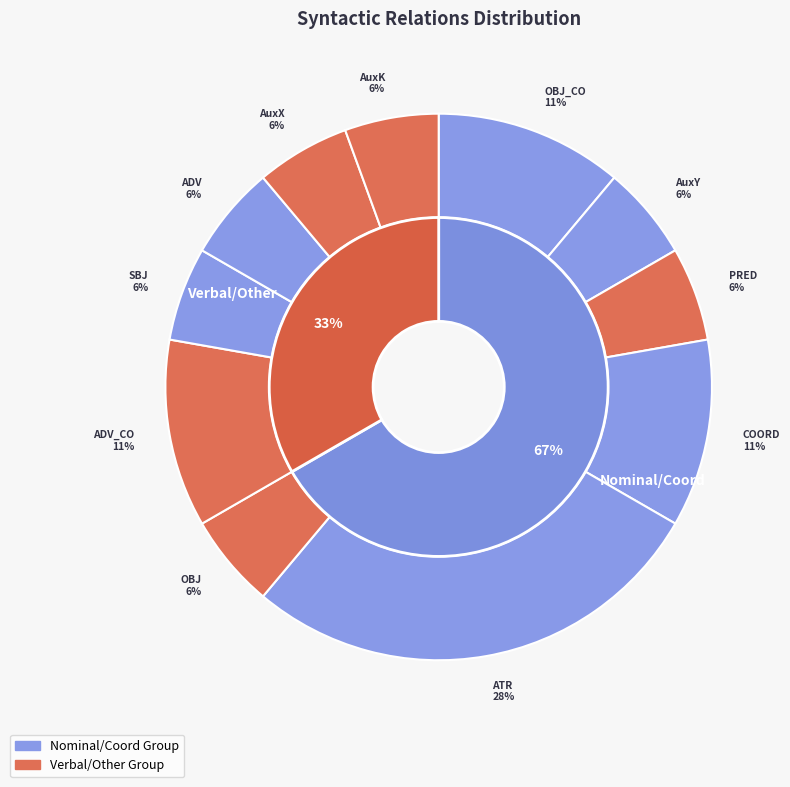

What is the total percentage of AuxY and ADV?

11.1%